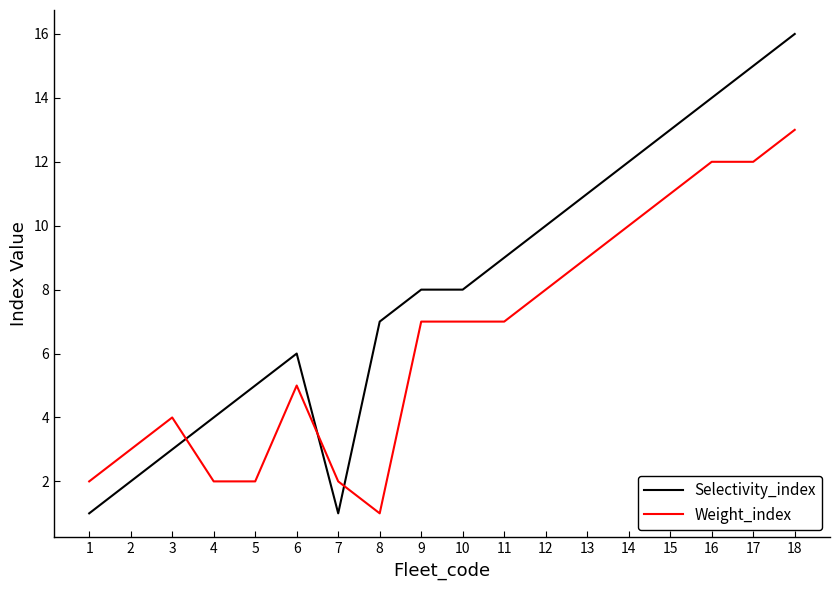

At which category does Selectivity_index reach its first local valley?

7